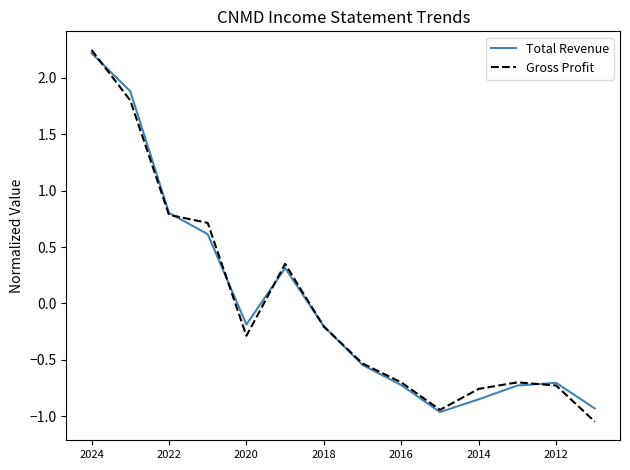

True or false: Total Revenue and Gross Profit intersect in this chart.

True